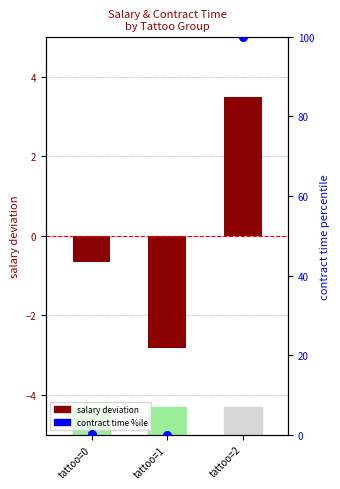

What are all the series names shown in the legend?

salary deviation, contract time %ile